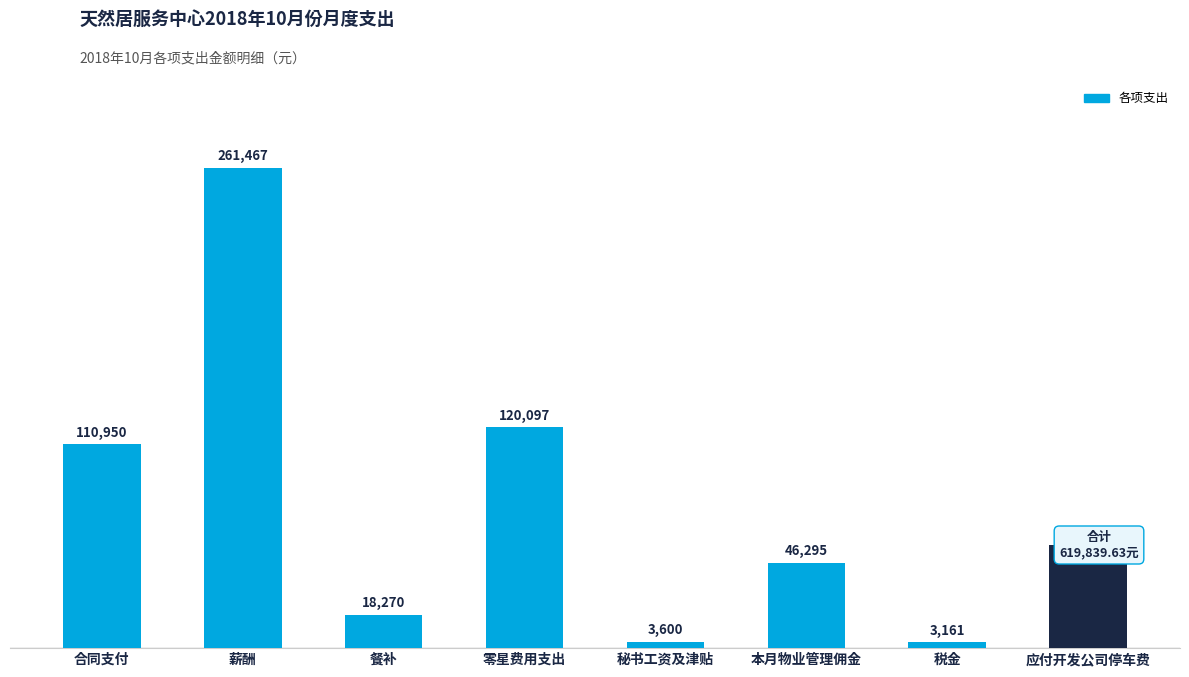

Rank the categories by value from highest to lowest.

薪酬, 零星费用支出, 合同支付, 应付开发公司停车费, 本月物业管理佣金, 餐补, 秘书工资及津贴, 税金